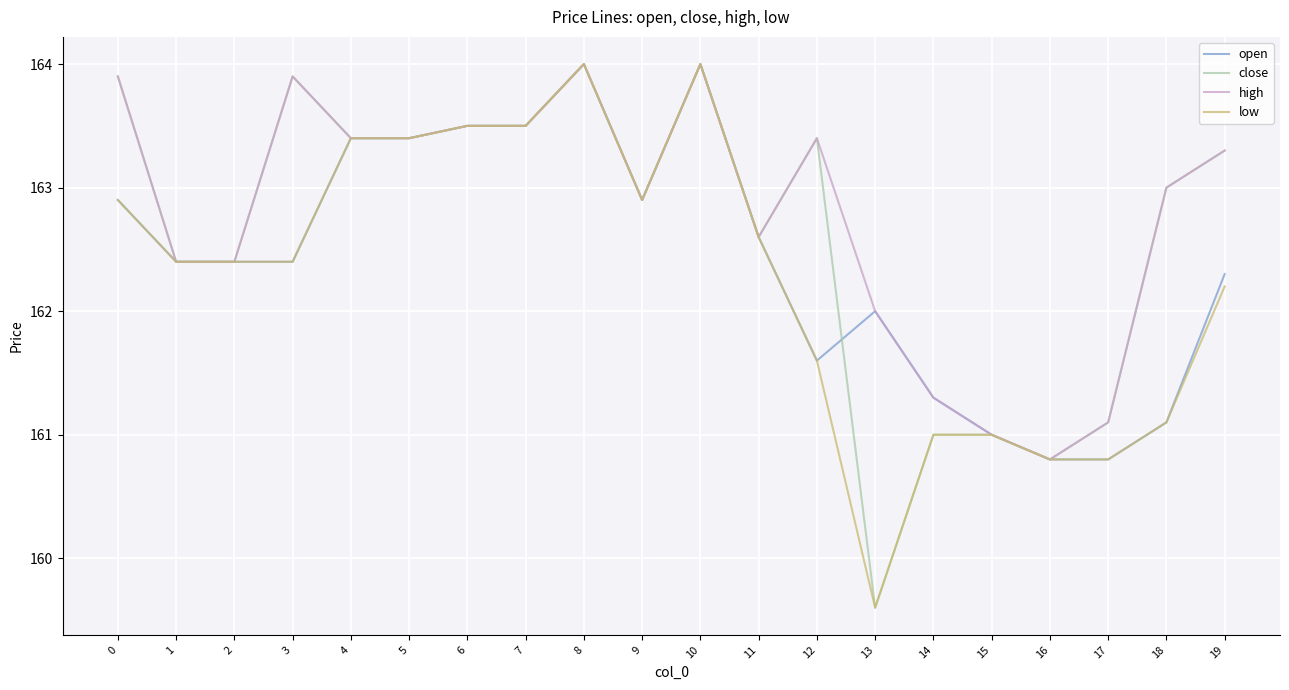

How many lines are shown in the chart?

4